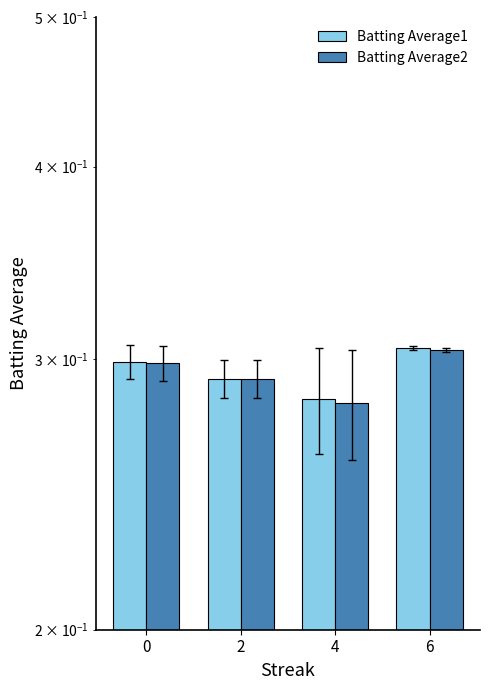

How many Batting Average2 values are between 0 and 1?

4